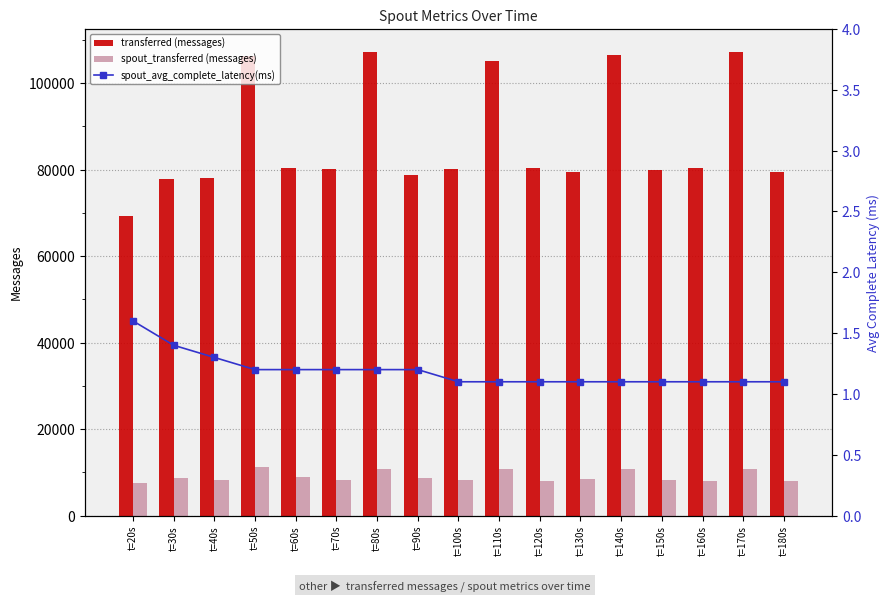

What is the maximum value shown in the chart?

107180.0